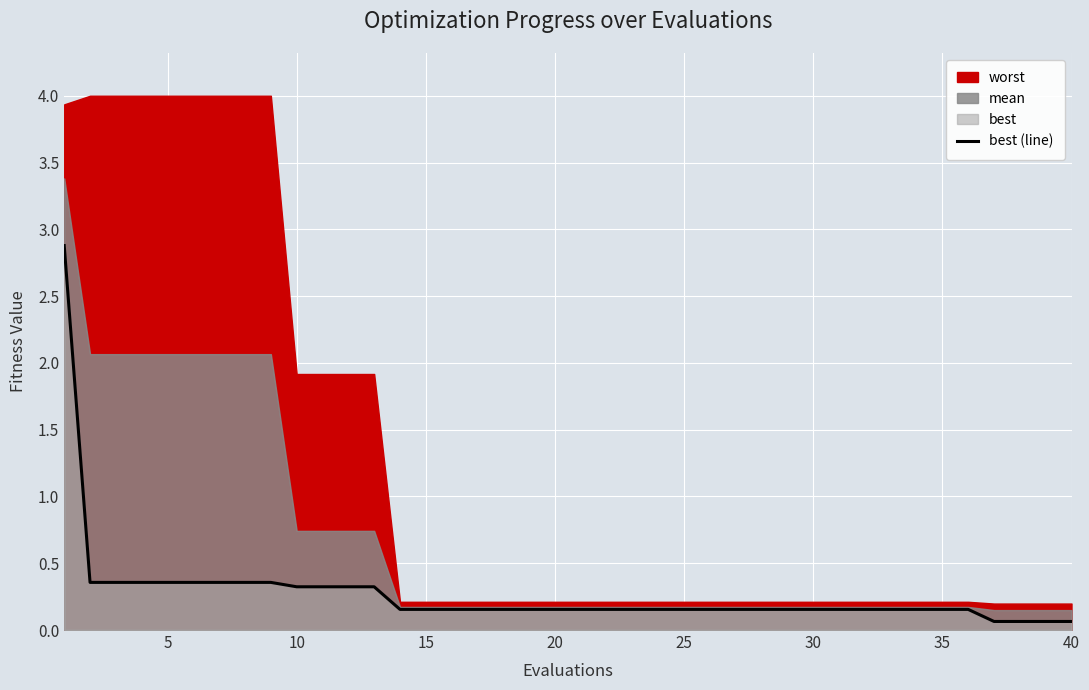

Reading right to left, list all the values displayed in this chart.

0.1	0.1	0.1	0.1	0.2	0.2	0.2	0.2	0.2	0.2	0.2	0.2	0.2	0.2	0.2	0.2	0.2	0.2	0.2	0.2	0.2	0.2	0.2	0.2	0.2	0.2	0.2	0.3	0.3	0.3	0.3	0.4	0.4	0.4	0.4	0.4	0.4	0.4	0.4	2.9